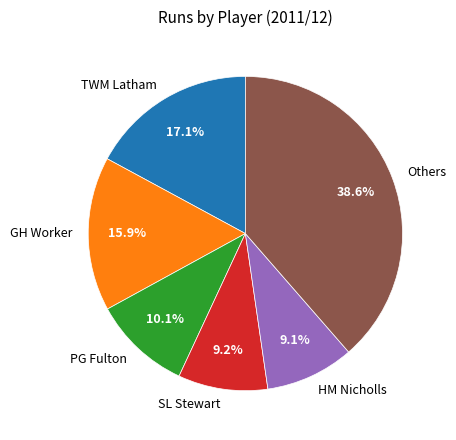

Is there any slice that represents more than half of the pie?

No